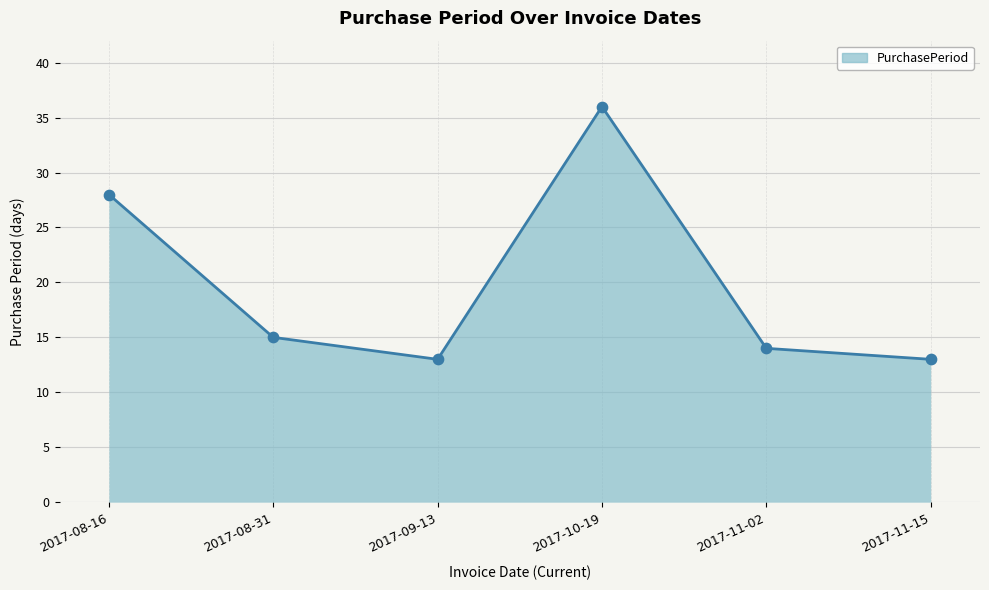

What is the change in value from 2017-08-31 to 2017-09-13?

-2